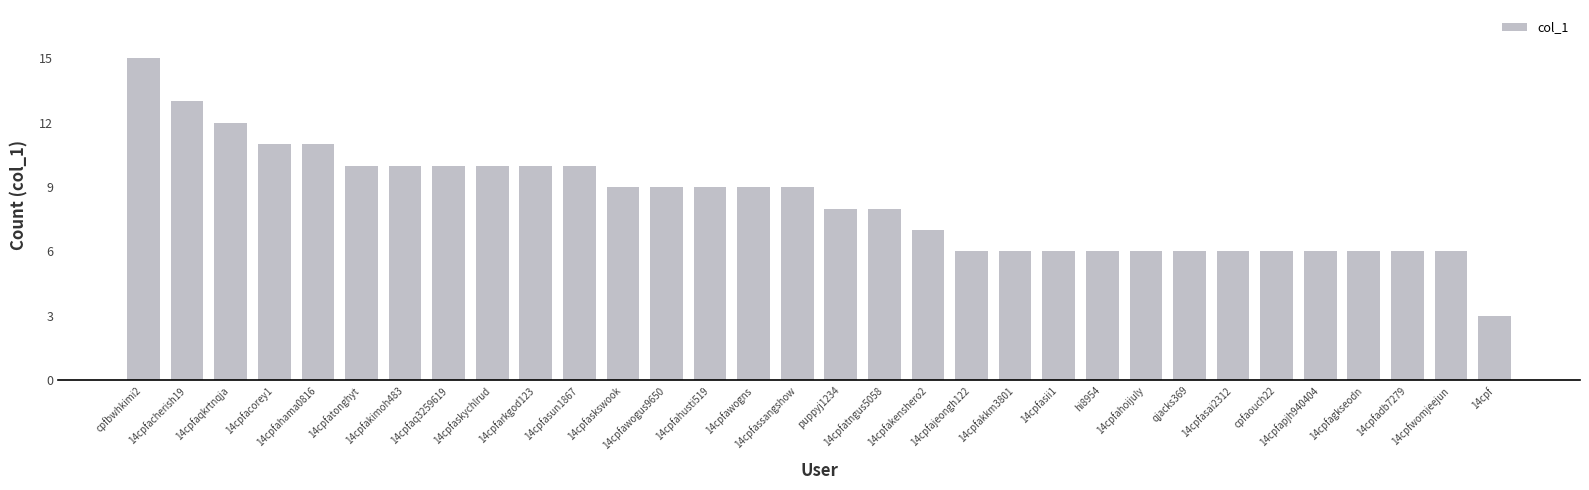

What is the sum of all values?

265